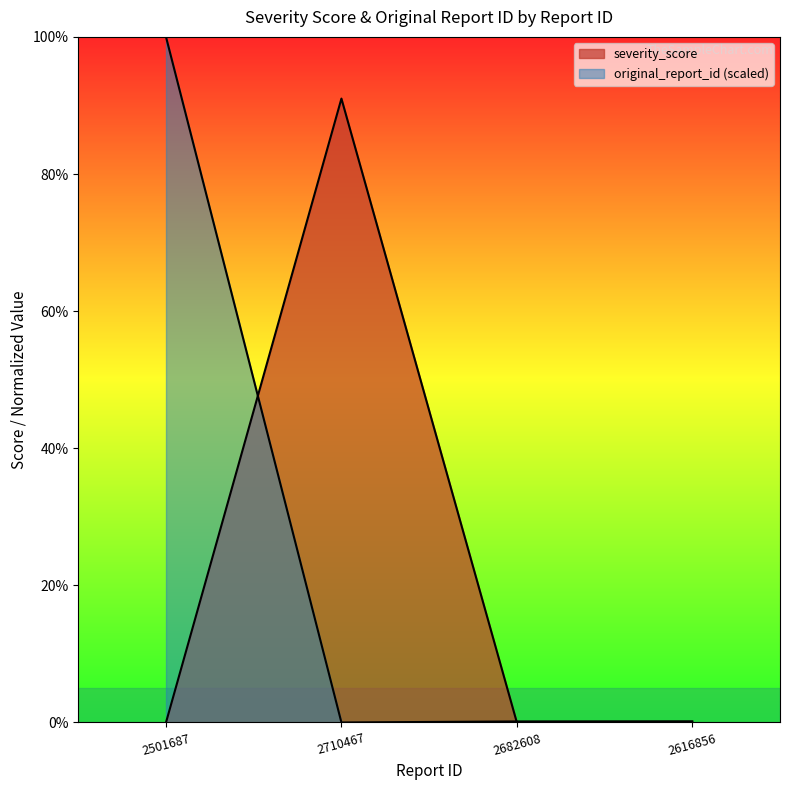

The value of severity_score at 2501687 is 3.8. True or false?

False